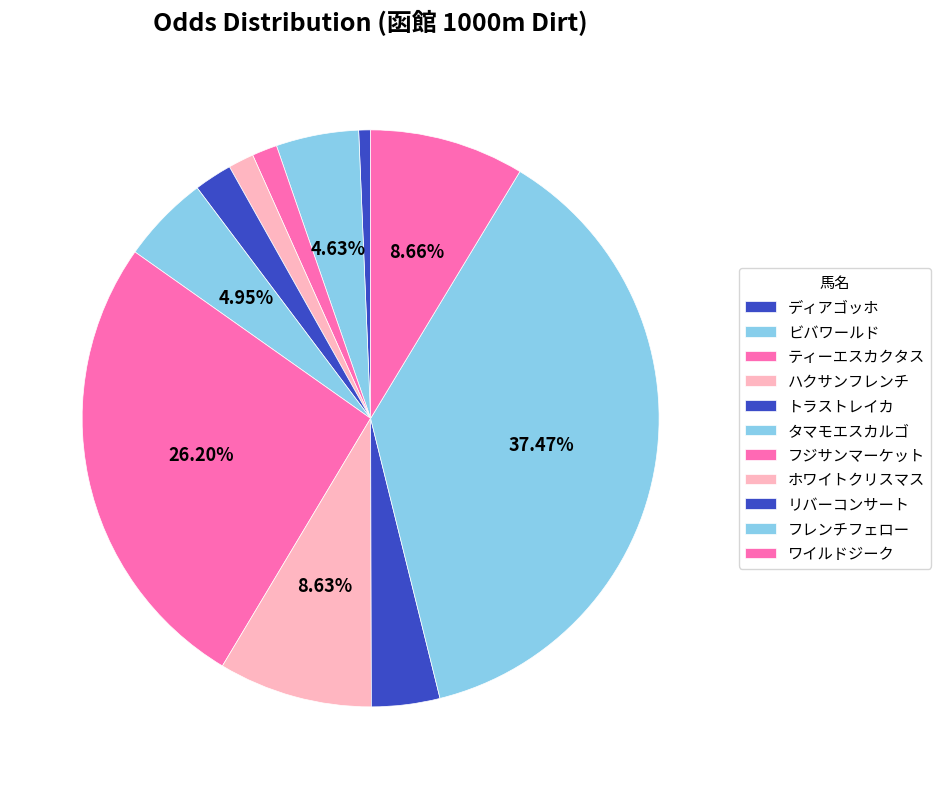

Is the sum of リバーコンサート and ティーエスカクタス greater than half?

No